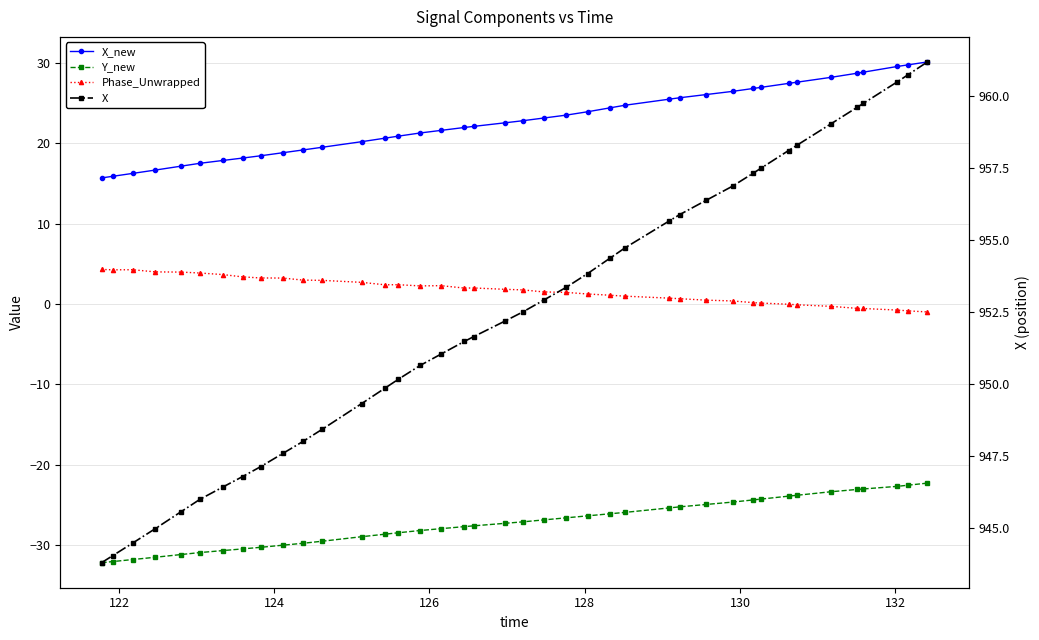

How many lines are shown in the chart?

4